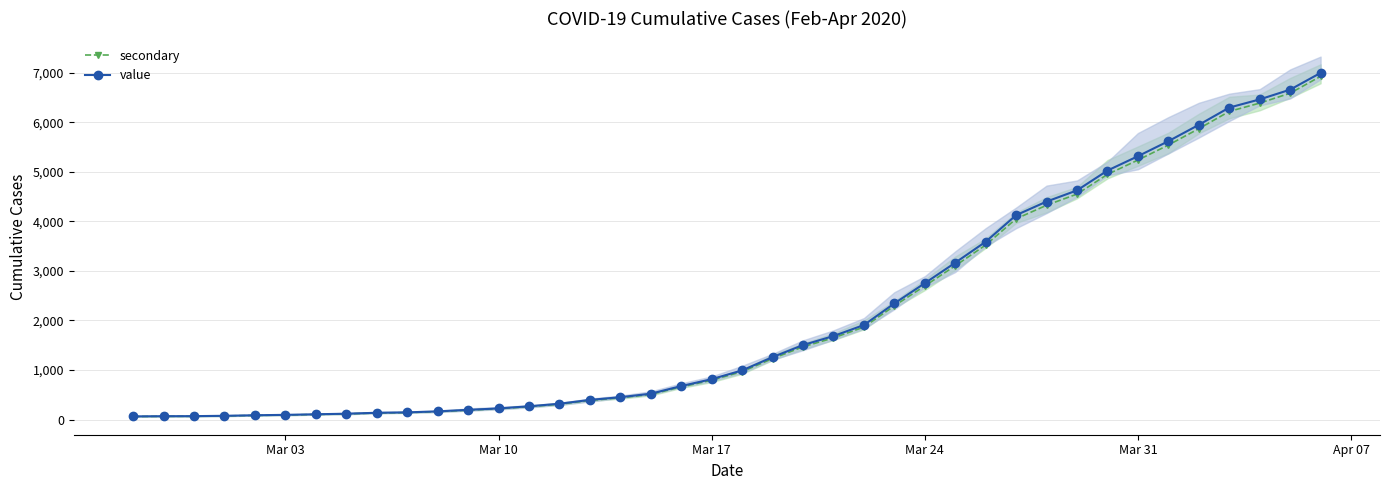

What is the highest value of the secondary series?

6924.1